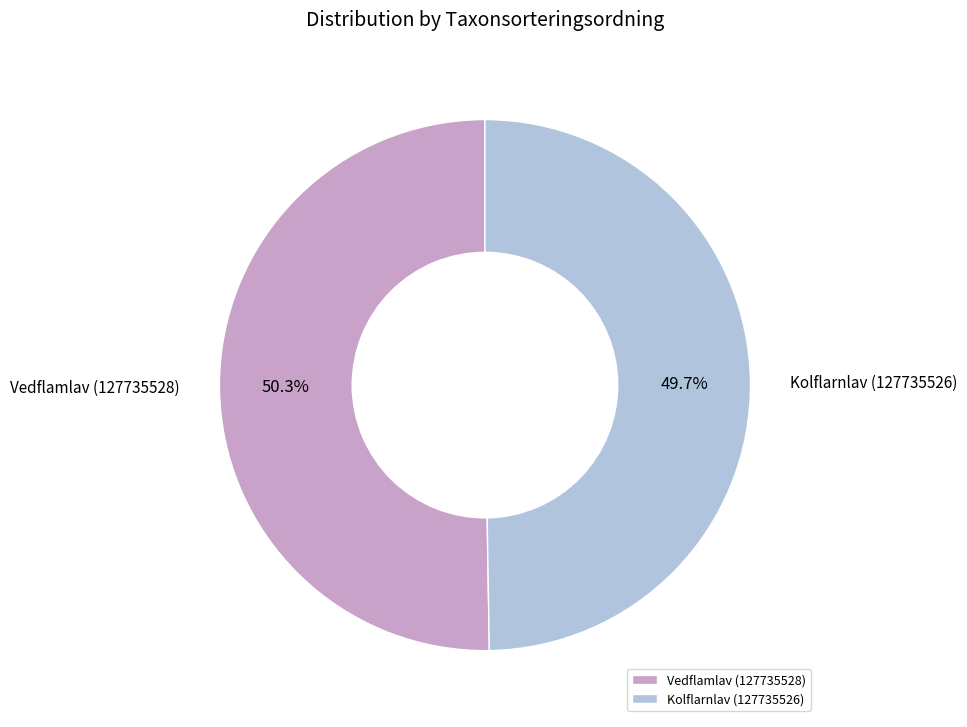

Does Vedflamlav (127735528) account for over 50% of the chart?

Yes